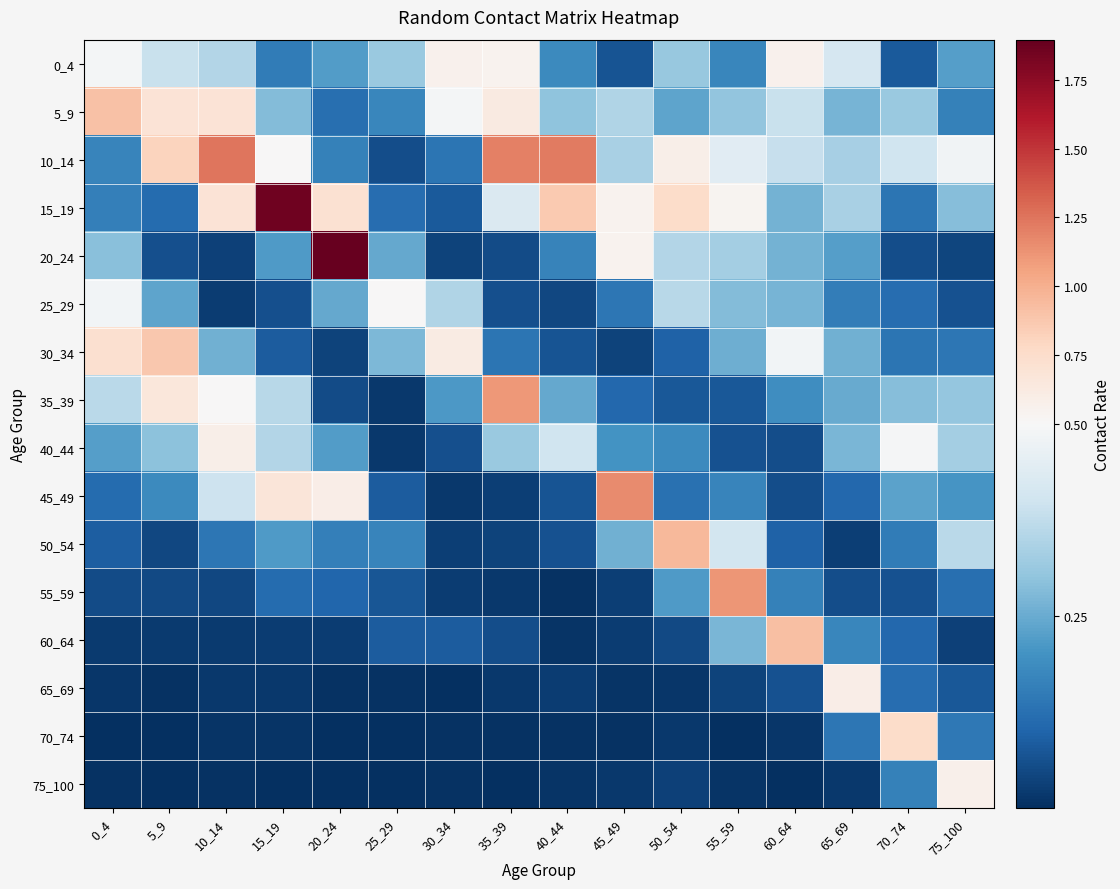

Reading left to right, list all the values displayed in this chart.

0_4: 0_4=0.5	5_9=0.4	10_14=0.4	15_19=0.2	20_24=0.2	25_29=0.3	30_34=0.6	35_39=0.6	40_44=0.2	45_49=0.1	50_54=0.3	55_59=0.2	60_64=0.6	65_69=0.4	70_74=0.1	75_100=0.2
5_9: 0_4=0.9	5_9=0.7	10_14=0.7	15_19=0.3	20_24=0.1	25_29=0.2	30_34=0.5	35_39=0.6	40_44=0.3	45_49=0.3	50_54=0.2	55_59=0.3	60_64=0.4	65_69=0.3	70_74=0.3	75_100=0.2
10_14: 0_4=0.2	5_9=0.8	10_14=1.2	15_19=0.5	20_24=0.2	25_29=0.1	30_34=0.1	35_39=1.2	40_44=1.2	45_49=0.3	50_54=0.6	55_59=0.4	60_64=0.4	65_69=0.3	70_74=0.4	75_100=0.5
15_19: 0_4=0.2	5_9=0.1	10_14=0.7	15_19=1.9	20_24=0.7	25_29=0.1	30_34=0.1	35_39=0.4	40_44=0.9	45_49=0.6	50_54=0.8	55_59=0.5	60_64=0.3	65_69=0.3	70_74=0.1	75_100=0.3
20_24: 0_4=0.3	5_9=0.1	10_14=0.0	15_19=0.2	20_24=1.9	25_29=0.2	30_34=0.0	35_39=0.1	40_44=0.2	45_49=0.6	50_54=0.4	55_59=0.3	60_64=0.3	65_69=0.2	70_74=0.1	75_100=0.0
25_29: 0_4=0.5	5_9=0.2	10_14=0.0	15_19=0.1	20_24=0.2	25_29=0.5	30_34=0.3	35_39=0.1	40_44=0.0	45_49=0.1	50_54=0.4	55_59=0.3	60_64=0.3	65_69=0.2	70_74=0.1	75_100=0.1
30_34: 0_4=0.7	5_9=0.9	10_14=0.3	15_19=0.1	20_24=0.0	25_29=0.3	30_34=0.6	35_39=0.1	40_44=0.1	45_49=0.0	50_54=0.1	55_59=0.3	60_64=0.5	65_69=0.3	70_74=0.1	75_100=0.1
35_39: 0_4=0.4	5_9=0.7	10_14=0.5	15_19=0.4	20_24=0.1	25_29=0.0	30_34=0.2	35_39=1.1	40_44=0.2	45_49=0.1	50_54=0.1	55_59=0.1	60_64=0.2	65_69=0.3	70_74=0.3	75_100=0.3
40_44: 0_4=0.2	5_9=0.3	10_14=0.6	15_19=0.4	20_24=0.2	25_29=0.0	30_34=0.1	35_39=0.3	40_44=0.4	45_49=0.2	50_54=0.2	55_59=0.1	60_64=0.1	65_69=0.3	70_74=0.5	75_100=0.3
45_49: 0_4=0.1	5_9=0.2	10_14=0.4	15_19=0.7	20_24=0.6	25_29=0.1	30_34=0.0	35_39=0.0	40_44=0.1	45_49=1.2	50_54=0.1	55_59=0.2	60_64=0.1	65_69=0.1	70_74=0.2	75_100=0.2
50_54: 0_4=0.1	5_9=0.0	10_14=0.1	15_19=0.2	20_24=0.2	25_29=0.2	30_34=0.0	35_39=0.0	40_44=0.1	45_49=0.3	50_54=0.9	55_59=0.4	60_64=0.1	65_69=0.0	70_74=0.1	75_100=0.4
55_59: 0_4=0.1	5_9=0.0	10_14=0.0	15_19=0.1	20_24=0.1	25_29=0.1	30_34=0.0	35_39=0.0	40_44=0.0	45_49=0.0	50_54=0.2	55_59=1.1	60_64=0.2	65_69=0.1	70_74=0.1	75_100=0.1
60_64: 0_4=0.0	5_9=0.0	10_14=0.0	15_19=0.0	20_24=0.0	25_29=0.1	30_34=0.1	35_39=0.1	40_44=0.0	45_49=0.0	50_54=0.1	55_59=0.3	60_64=0.9	65_69=0.2	70_74=0.1	75_100=0.0
65_69: 0_4=0.0	5_9=0.0	10_14=0.0	15_19=0.0	20_24=0.0	25_29=0.0	30_34=0.0	35_39=0.0	40_44=0.0	45_49=0.0	50_54=0.0	55_59=0.0	60_64=0.1	65_69=0.6	70_74=0.1	75_100=0.1
70_74: 0_4=0.0	5_9=0.0	10_14=0.0	15_19=0.0	20_24=0.0	25_29=0.0	30_34=0.0	35_39=0.0	40_44=0.0	45_49=0.0	50_54=0.0	55_59=0.0	60_64=0.0	65_69=0.1	70_74=0.8	75_100=0.1
75_100: 0_4=0.0	5_9=0.0	10_14=0.0	15_19=0.0	20_24=0.0	25_29=0.0	30_34=0.0	35_39=0.0	40_44=0.0	45_49=0.0	50_54=0.0	55_59=0.0	60_64=0.0	65_69=0.0	70_74=0.2	75_100=0.6